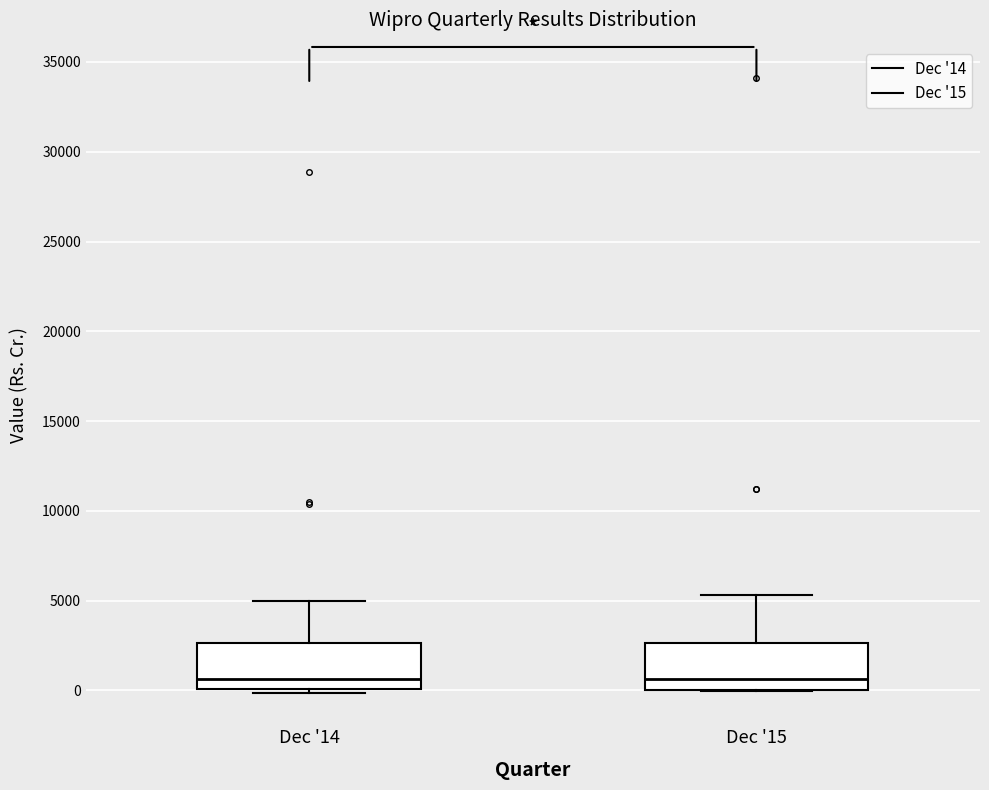

Reading left to right, read every box against the y-axis: the position of its median line, the range the box covers, and the ends of its whiskers. The values are not printed on the chart, so give them approximately, as read against the axis.

Dec '14: median 500, box 0 to 2500, whiskers 0 (just below the box's lower edge) to 5000
Dec '15: median 500, box 0 to 2500, whiskers 0 to 5500